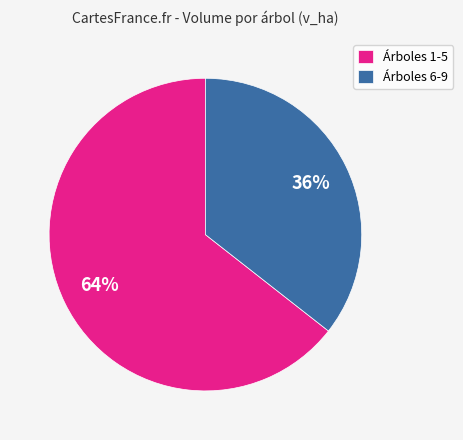

Is the sum of Árboles 1-5 and Árboles 6-9 greater than half?

Yes